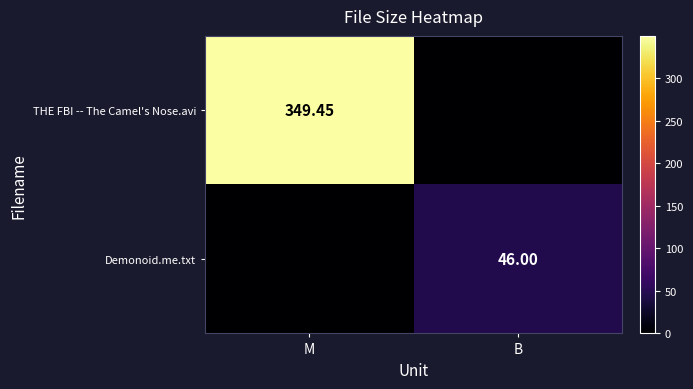

Is the value of THE FBI -- The Camel's Nose.avi at B greater than the value of Demonoid.me.txt at M?

No